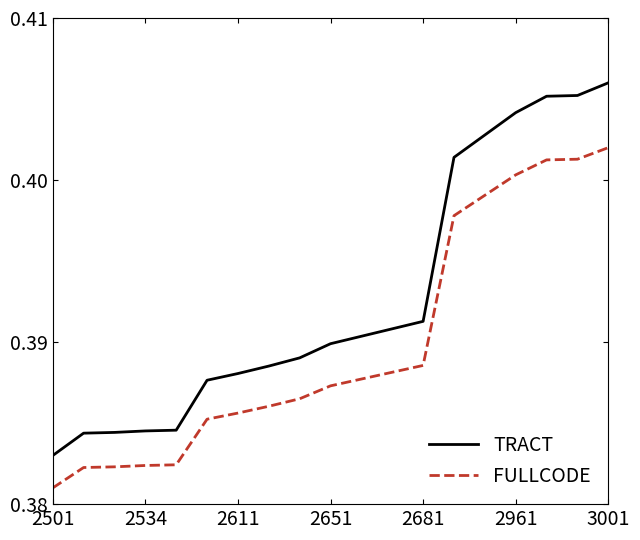

List the series in order of their overall mean, lowest first.

FULLCODE, TRACT